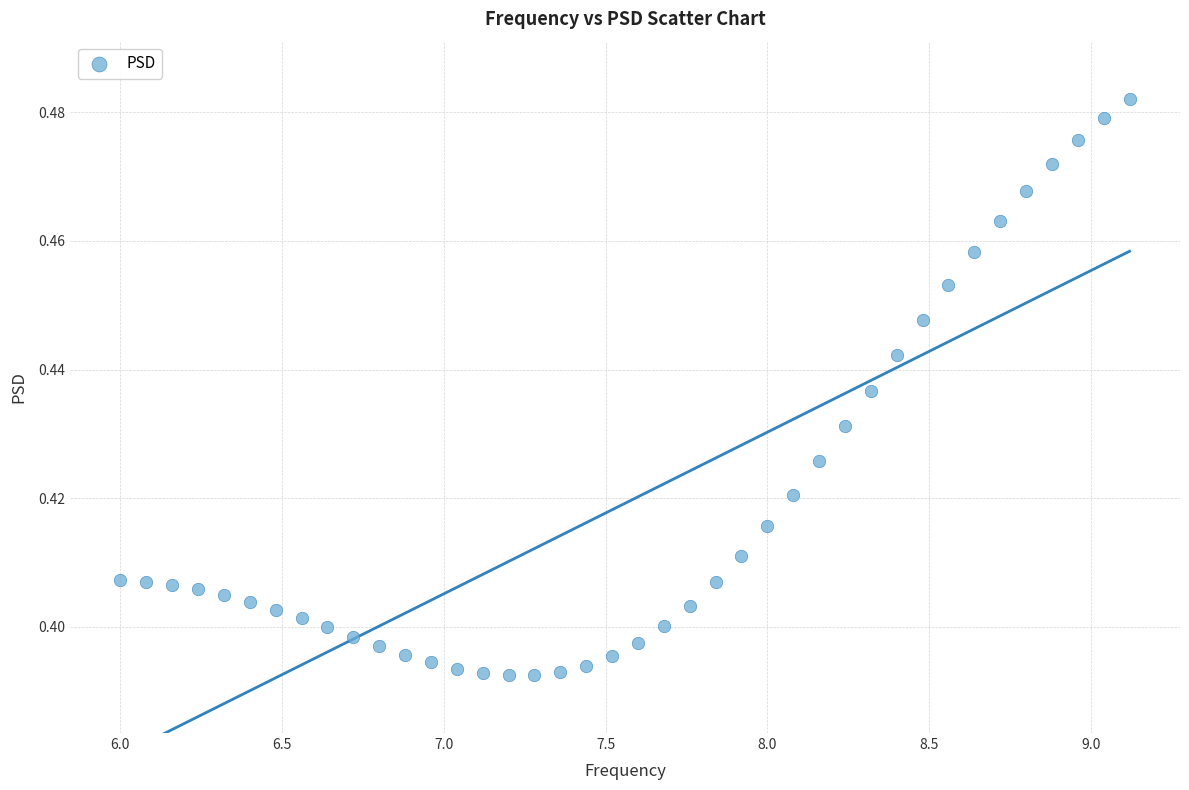

What is the range of X values (max minus min)?

3.1